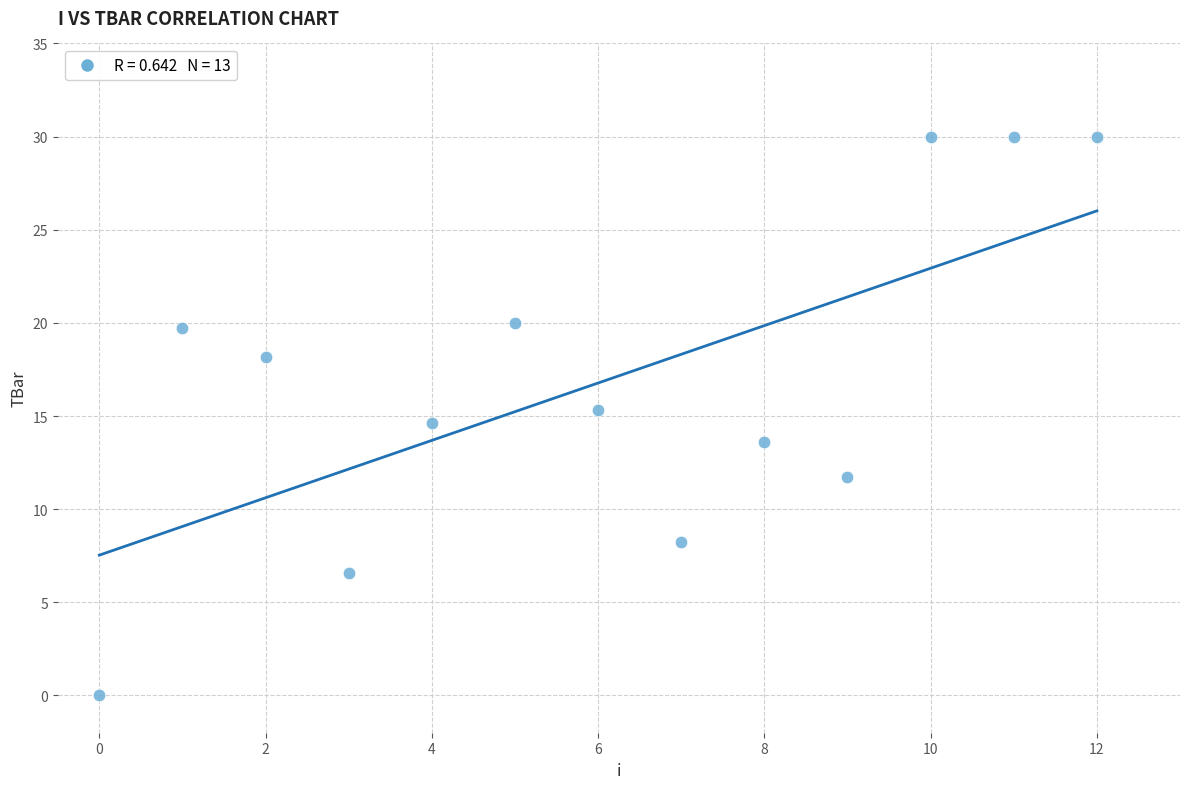

What is the range of Y values (max minus min)?

30.0